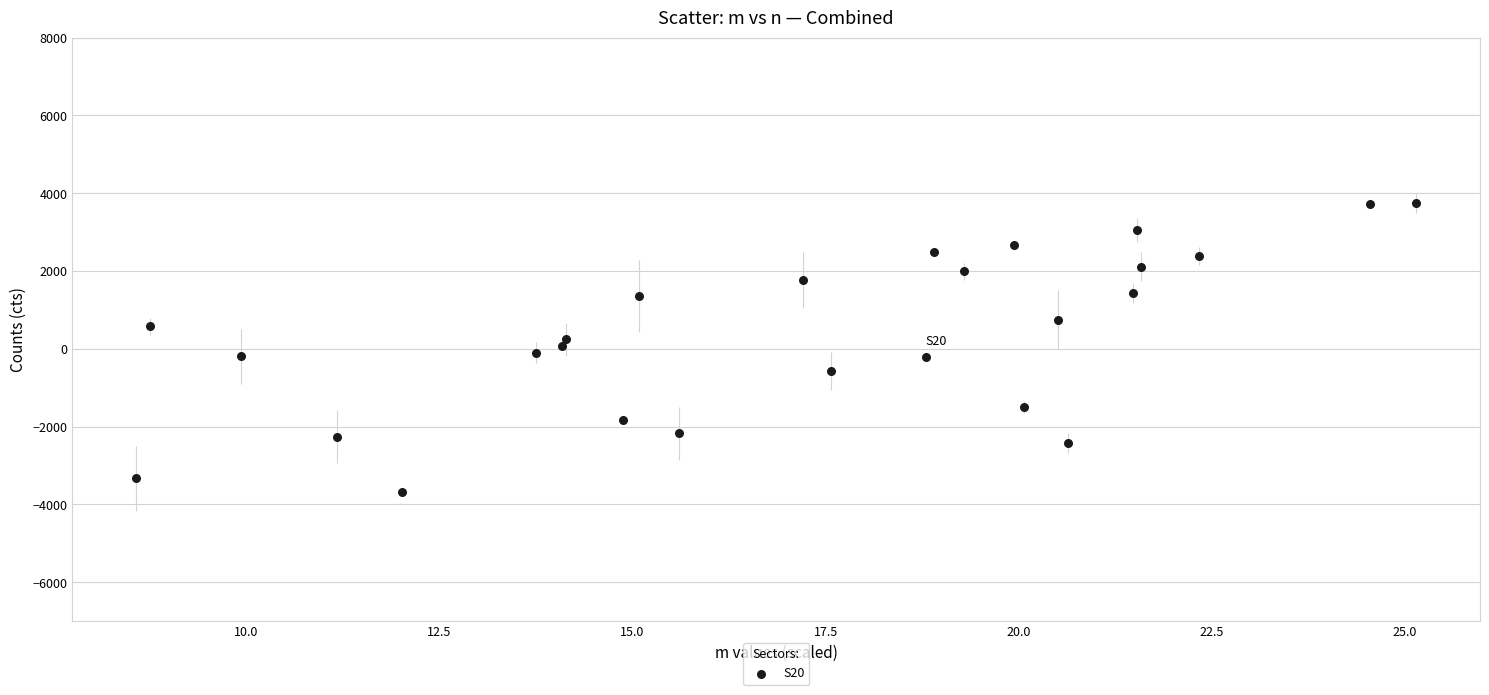

What is the range of Y values (max minus min)?

7420.0